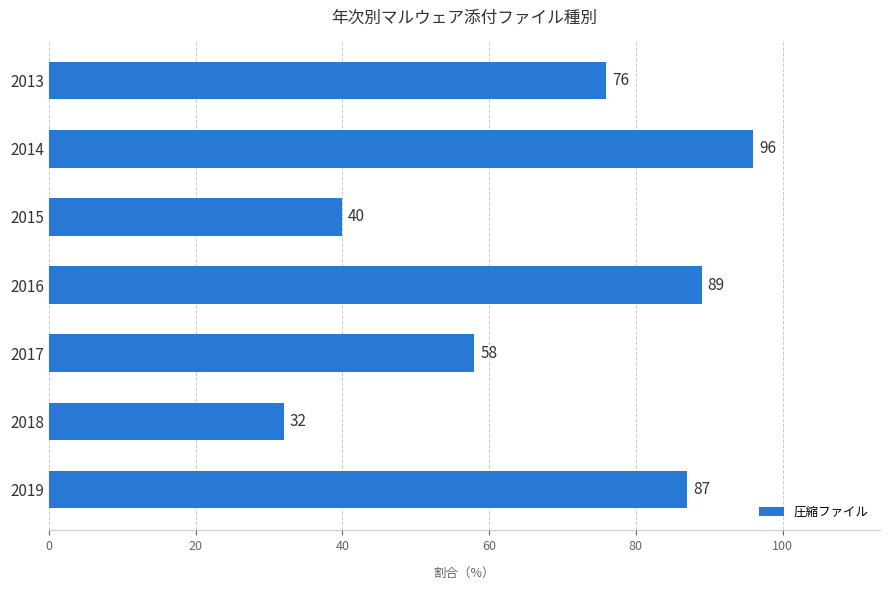

What is the change in value from 2015 to 2018?

-8